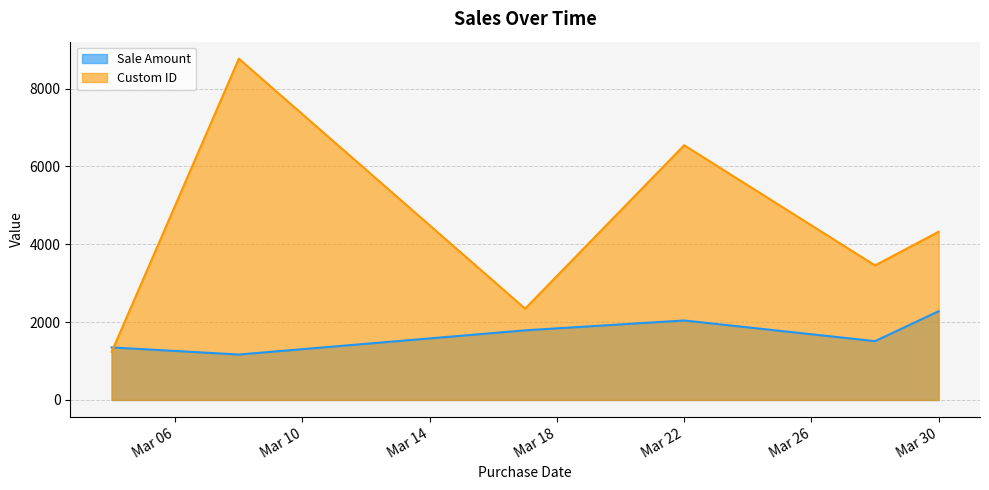

At which category is the sum across all series the highest?

2014-03-08